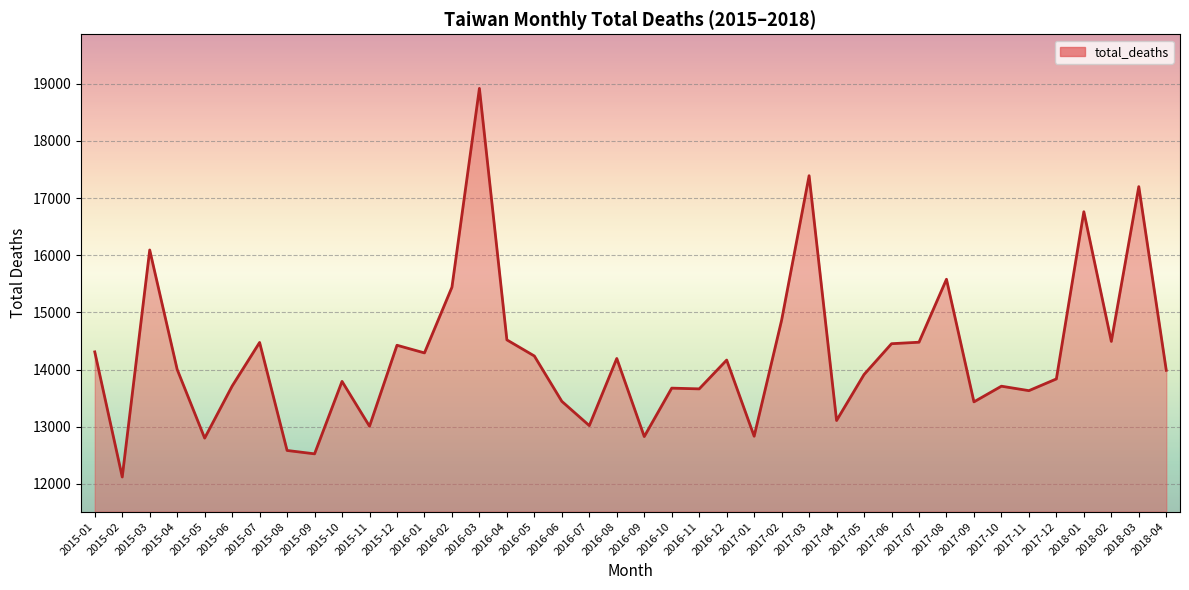

What is the maximum value shown in the chart?

18918